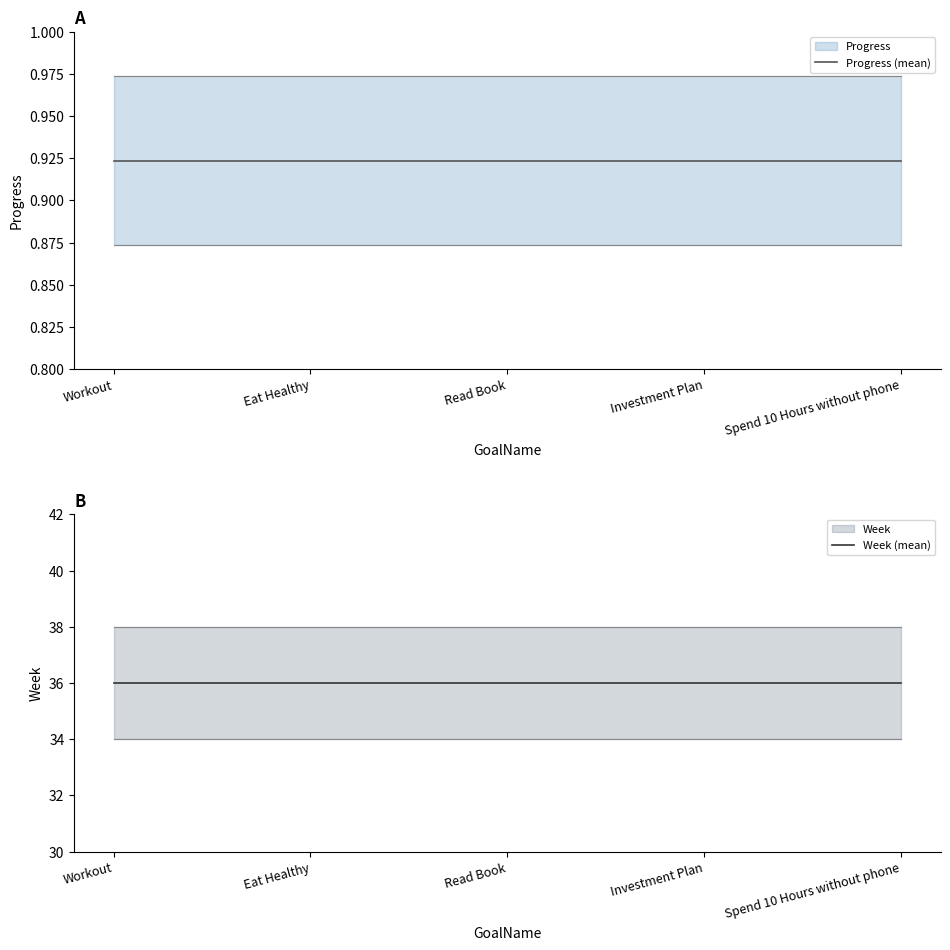

How many lines are shown in the chart?

2